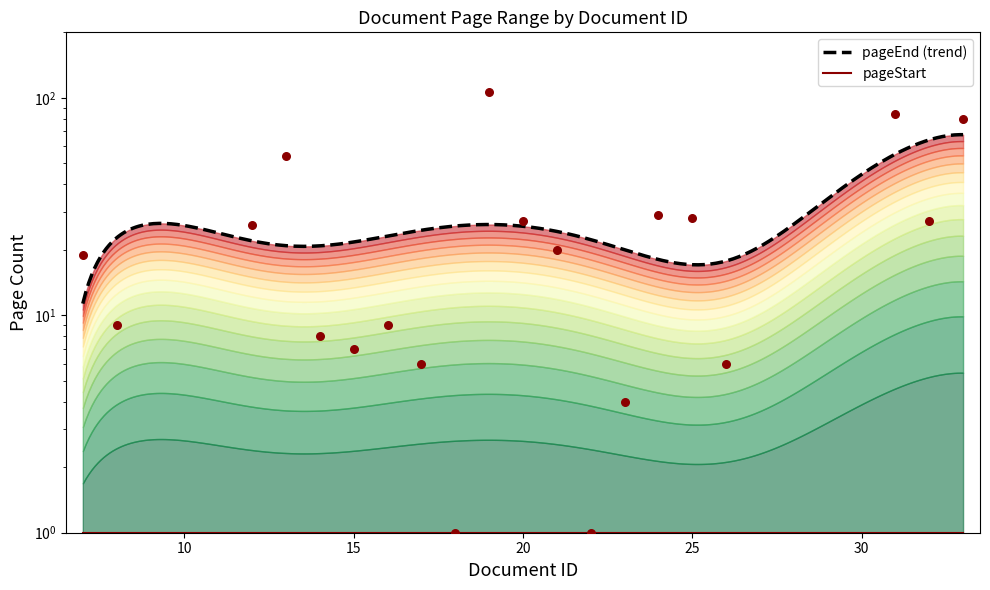

Which has a higher value, 24 or 19?

19